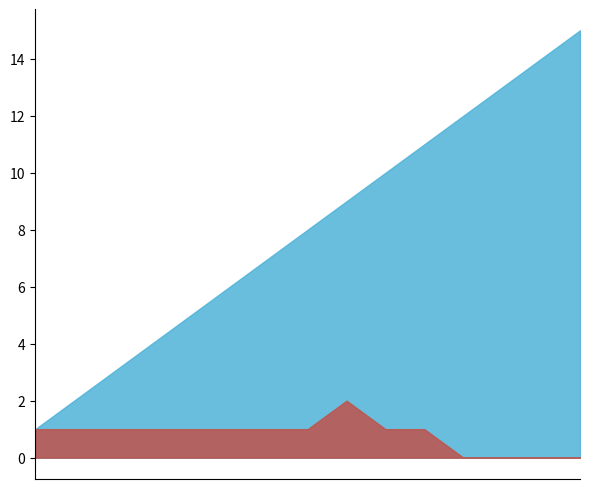

The multiplier series shows 1 at 13. True or false?

False